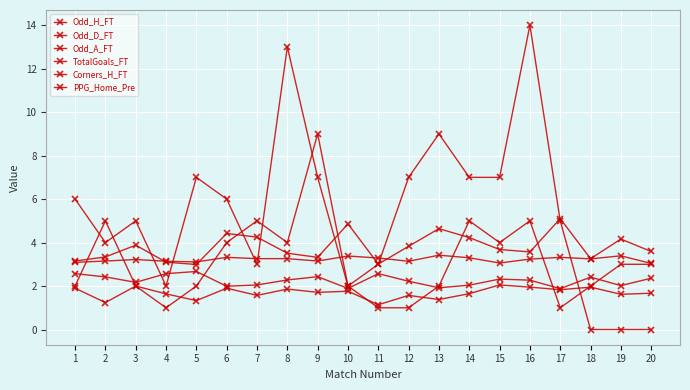

True or false: PPG_Home_Pre has a value of 1.0 at 3.

False